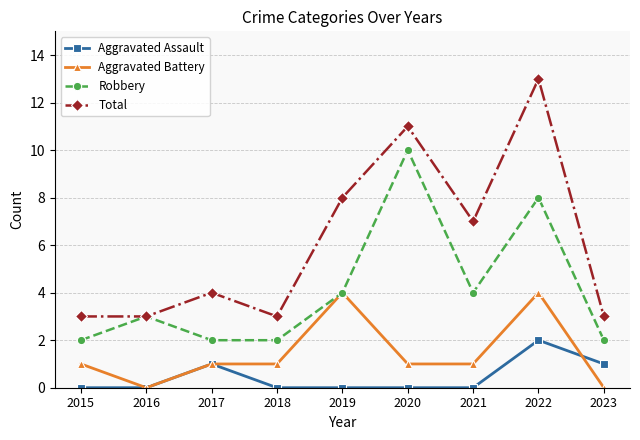

How many data points does each series have?

9